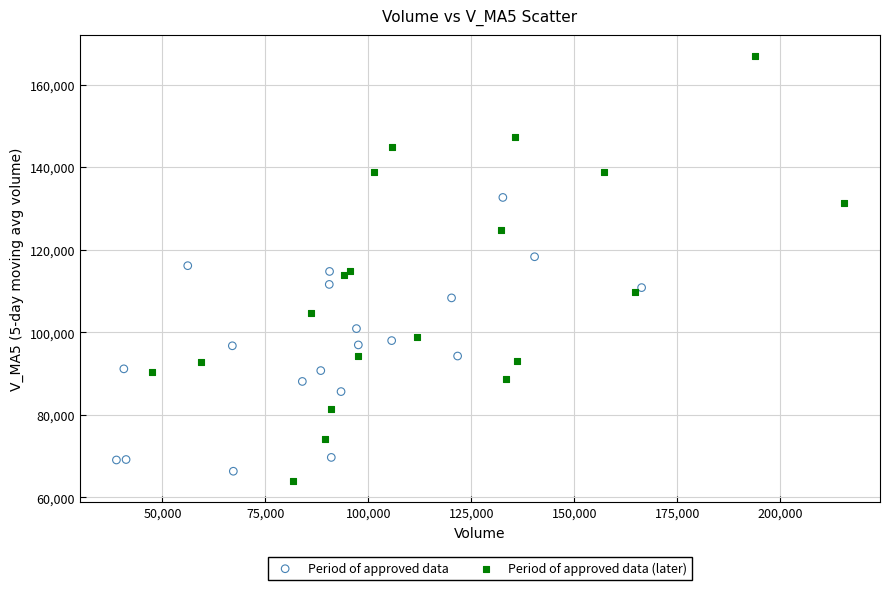

Which series has the widest spread of Y values?

Period of approved data (later)